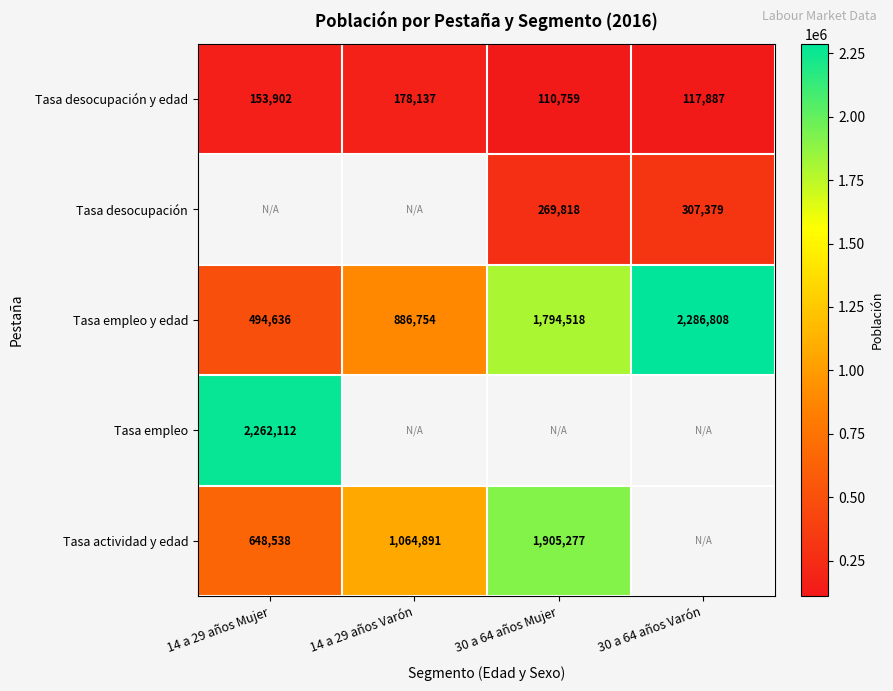

How many data points in Tasa empleo y edad are less than 1794518?

2